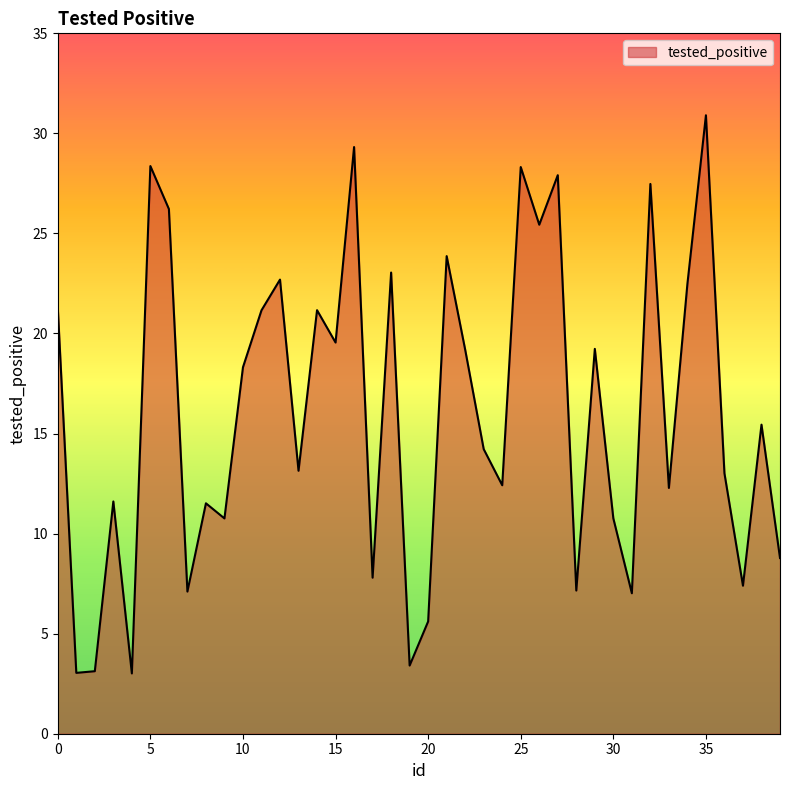

What is the maximum value shown in the chart?

30.9